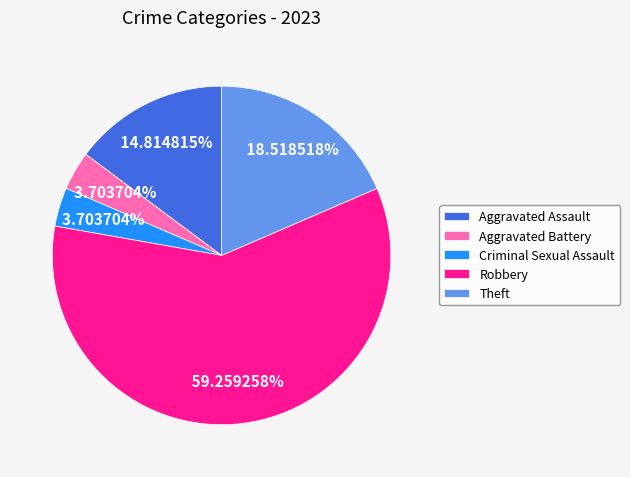

What is the largest slice in the pie chart?

Robbery